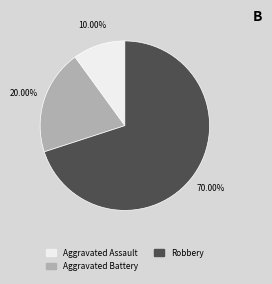

Does Robbery account for over 50% of the chart?

Yes